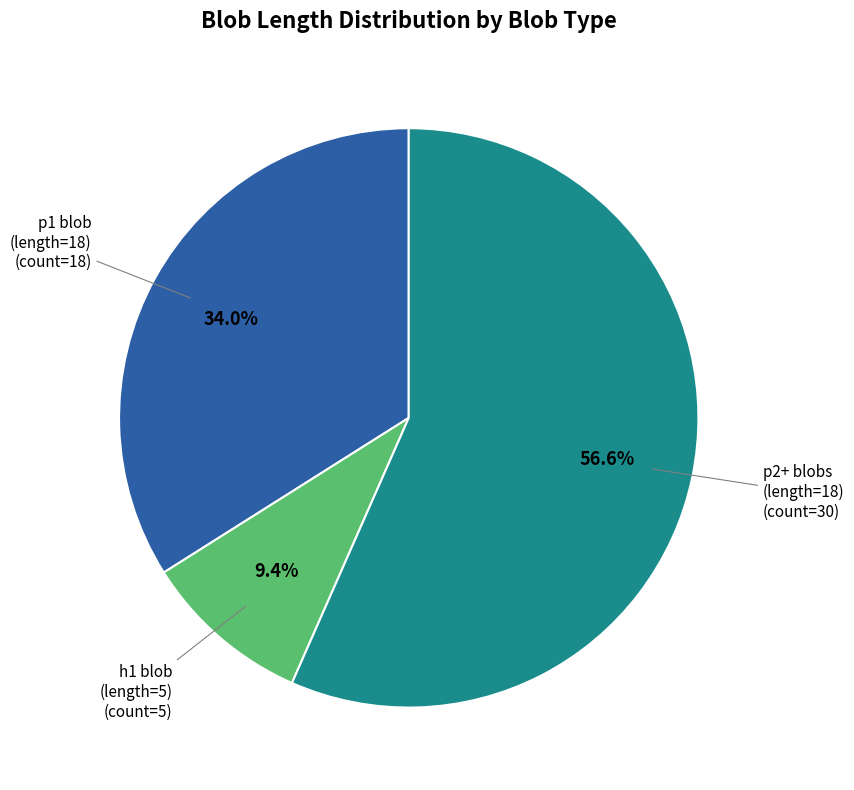

Does any single category account for the majority?

Yes